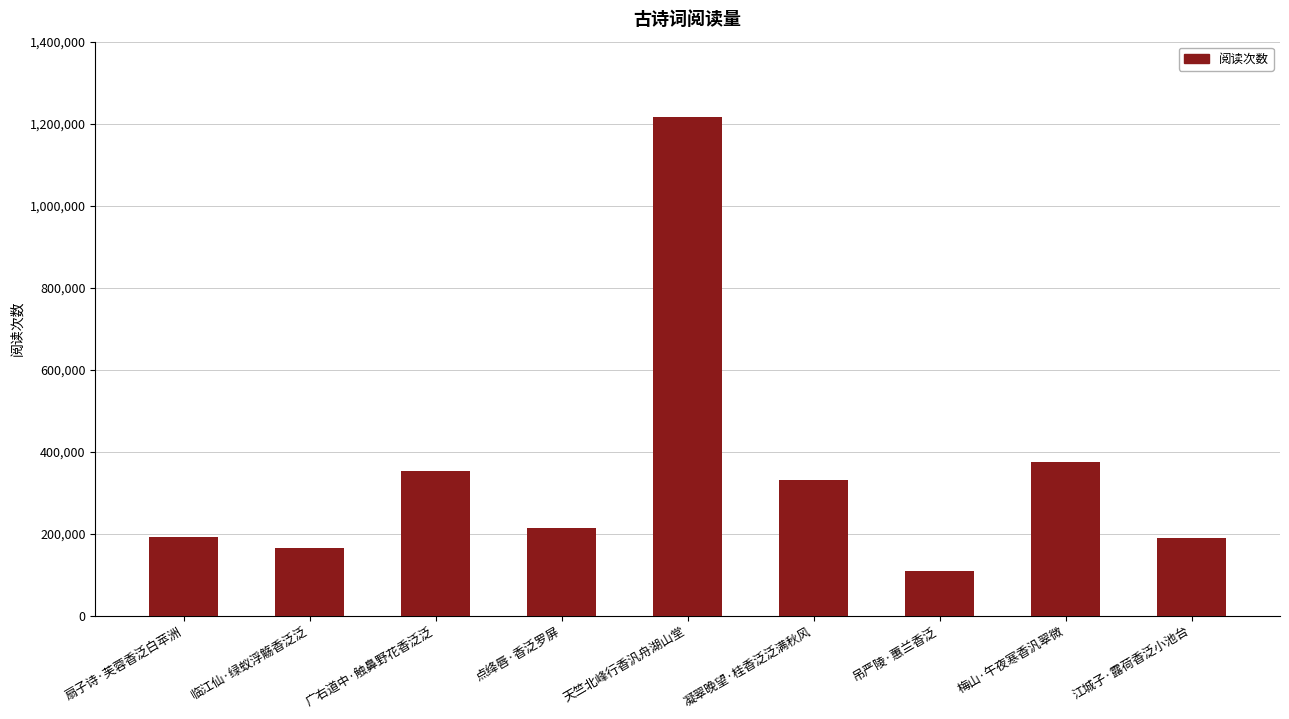

What is the minimum value shown in the chart?

110248